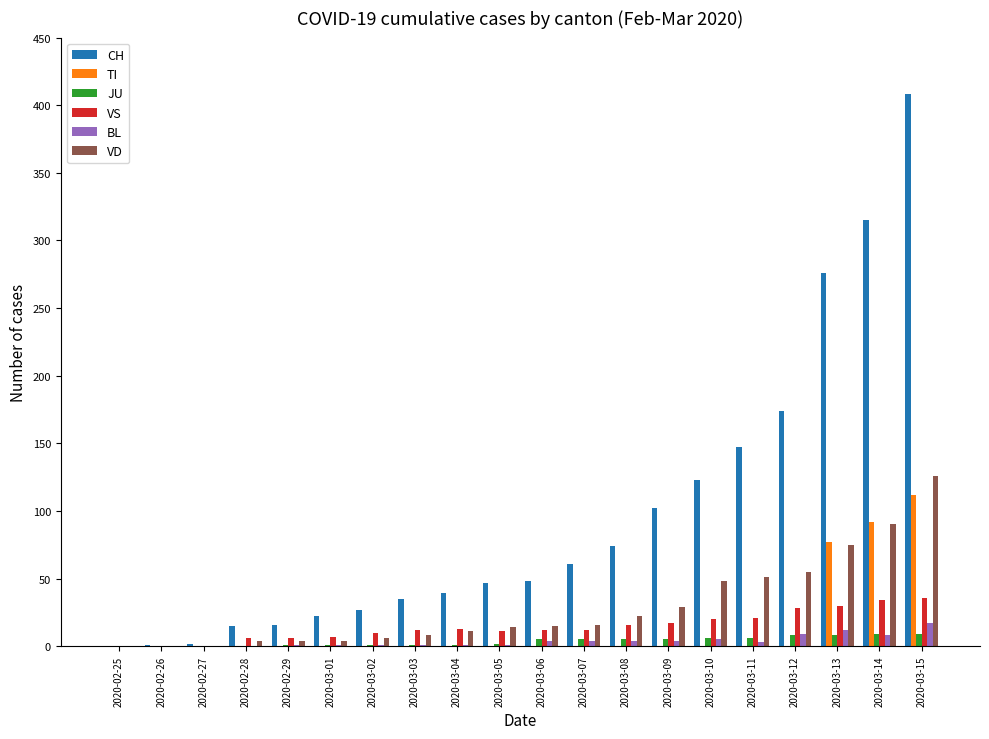

What is the maximum value shown in the chart?

408